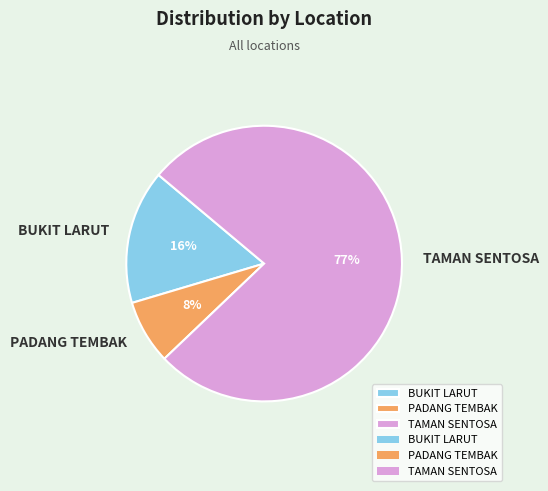

Is it true that PADANG TEMBAK is 1% of the pie?

False